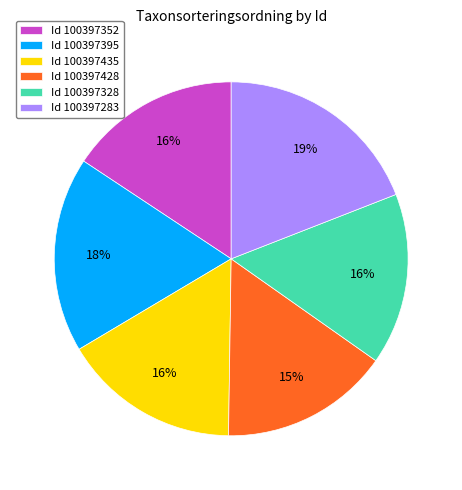

To the nearest percent, what is the difference between the largest and smallest slice percentages?

4%